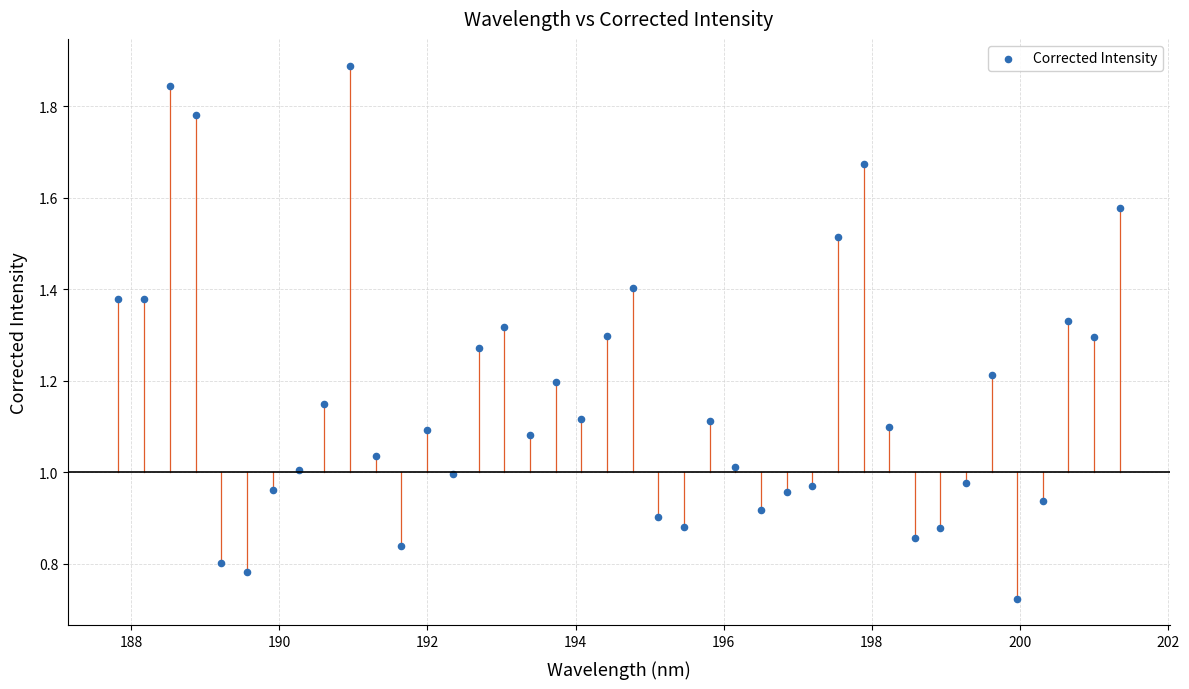

What is the range of X values (max minus min)?

13.5